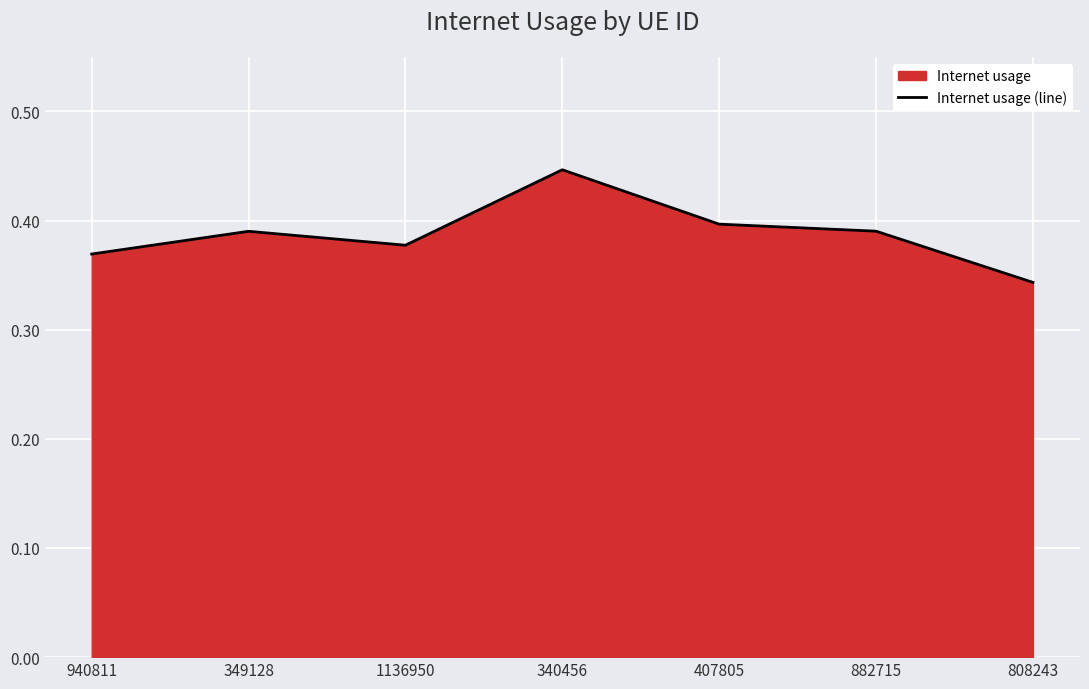

True or false: the data shows 0.5 at 940811.

False